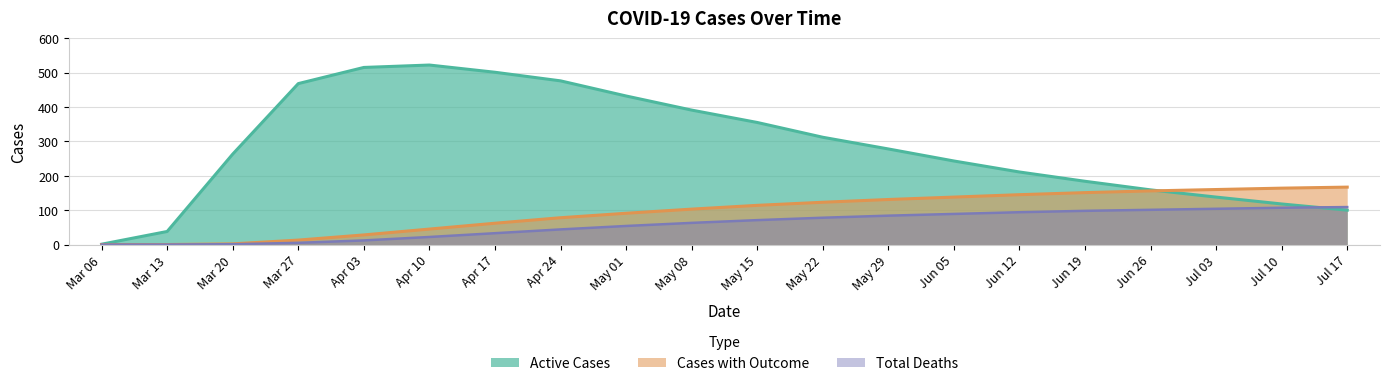

At which label is Total Deaths closest to 54?

May 01